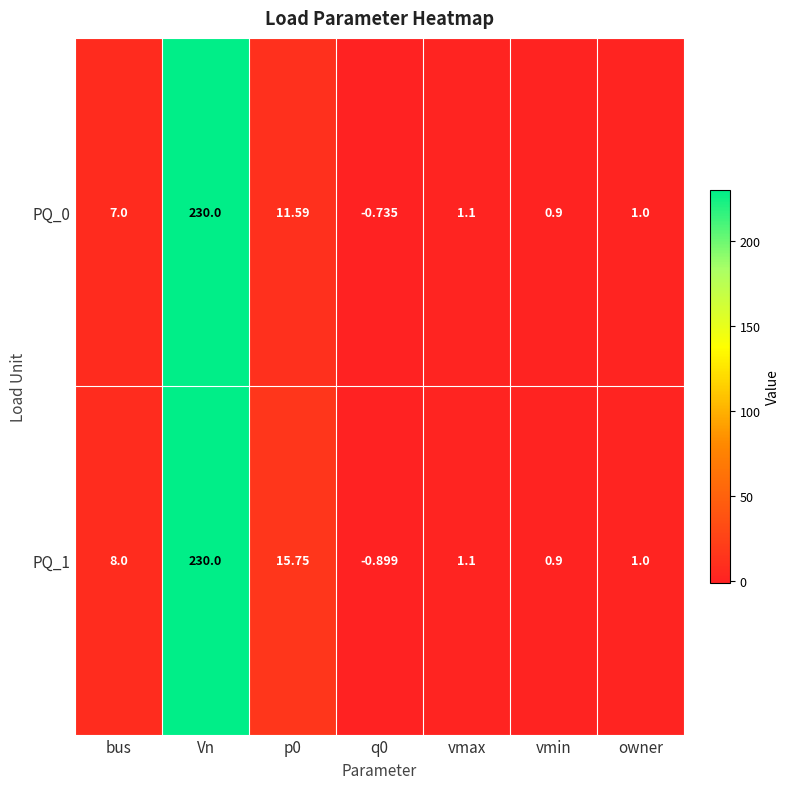

At which label does PQ_1 first exceed 1?

bus